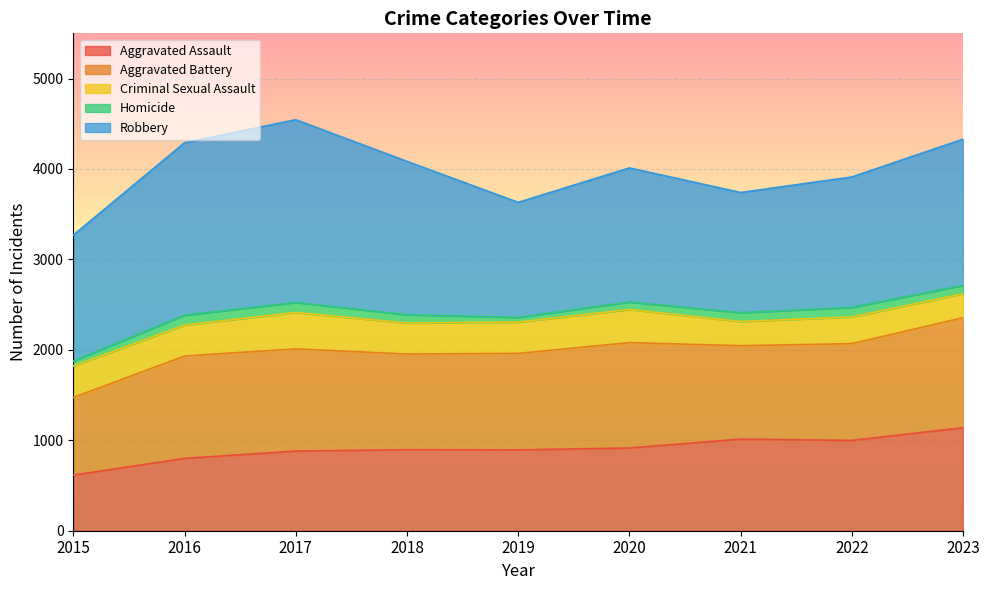

Reading left to right, extract all data points from this chart.

Aggravated Assault: 615	800	881	896	894	915	1013	999	1139
Aggravated Battery: 858	1132	1130	1058	1067	1165	1033	1070	1217
Criminal Sexual Assault: 348	342	402	343	346	366	267	295	264
Homicide: 55	109	111	91	52	83	98	105	93
Robbery: 1393	1907	2021	1696	1272	1483	1329	1443	1617